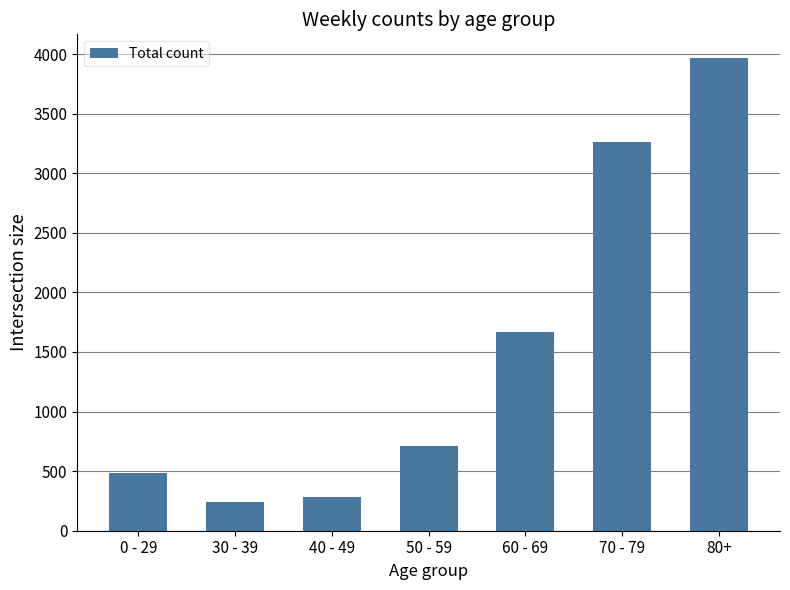

What is the value of the 6th bar from the left?

3264